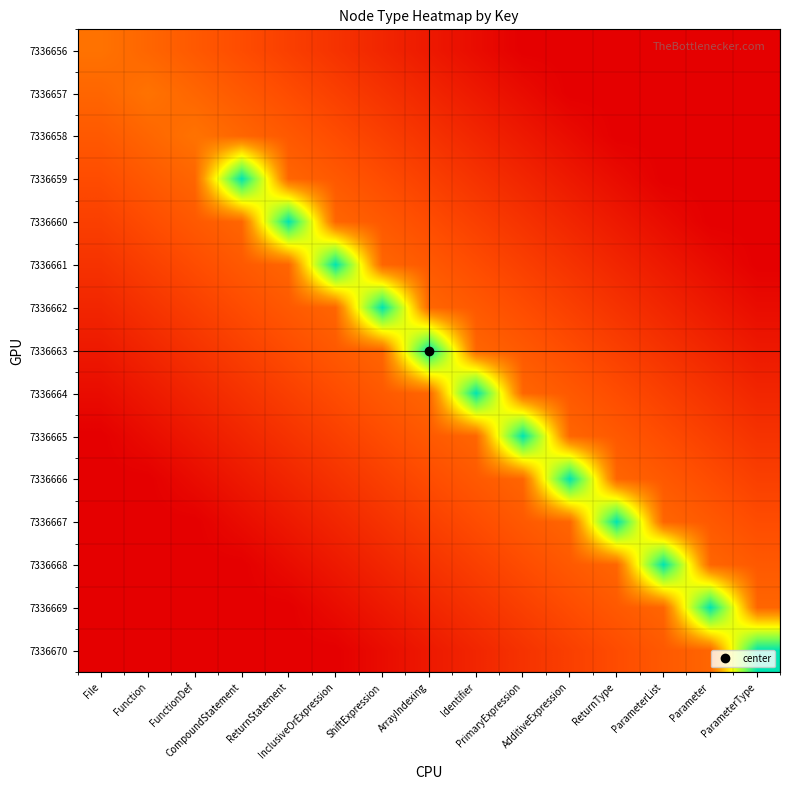

At which category is the sum across all series the highest?

ArrayIndexing